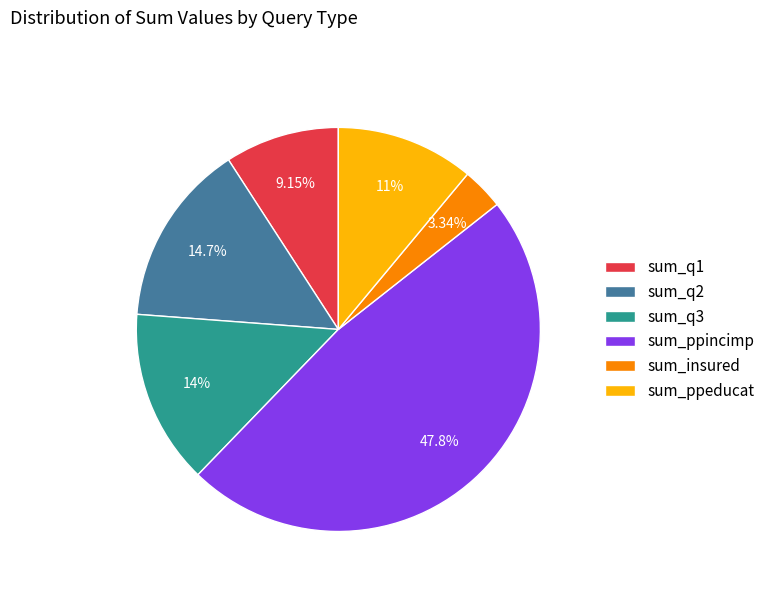

Between sum_q2 and sum_ppeducat, which is larger?

sum_q2